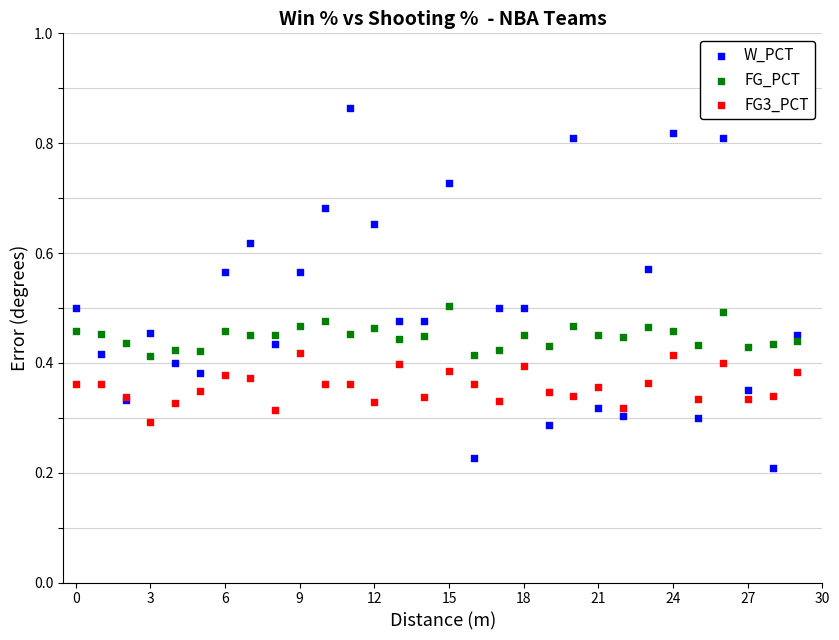

Which series contains the lowest Y value?

W_PCT